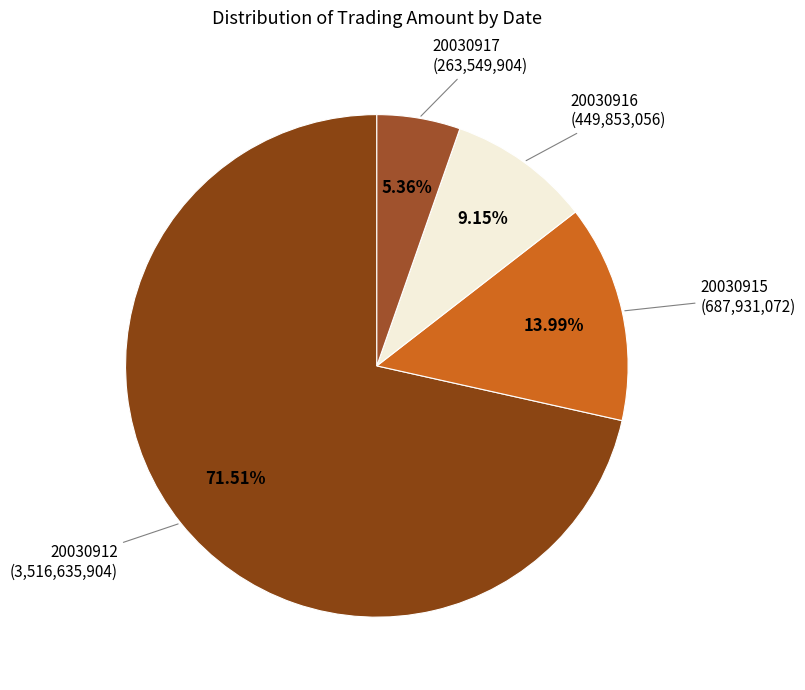

True or false: 20030917 accounts for 5% of the total.

True